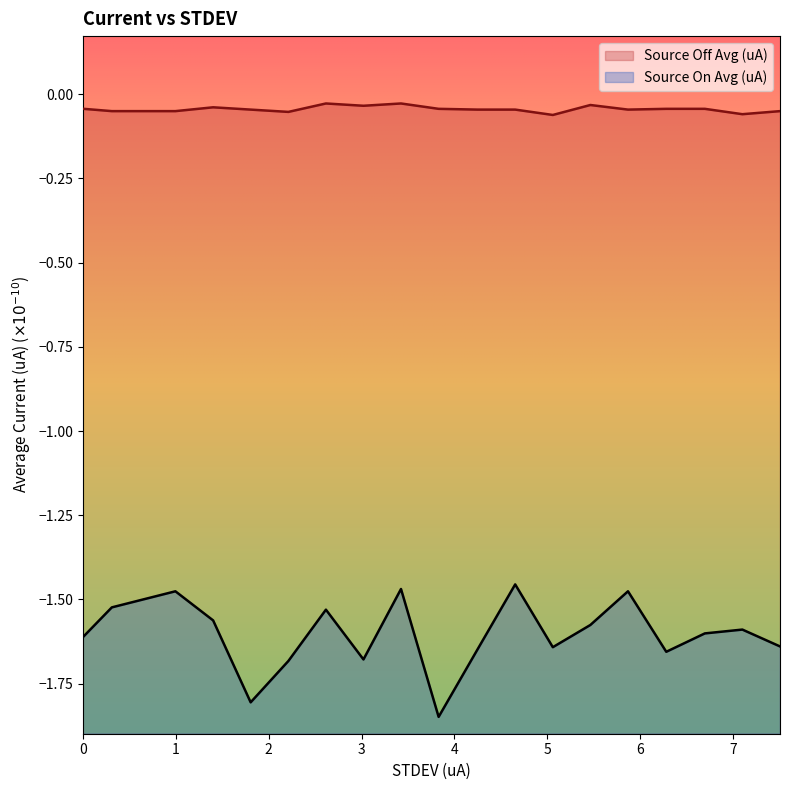

What is the difference between the maximum and minimum values in the Source On Avg (uA) series?

0.4